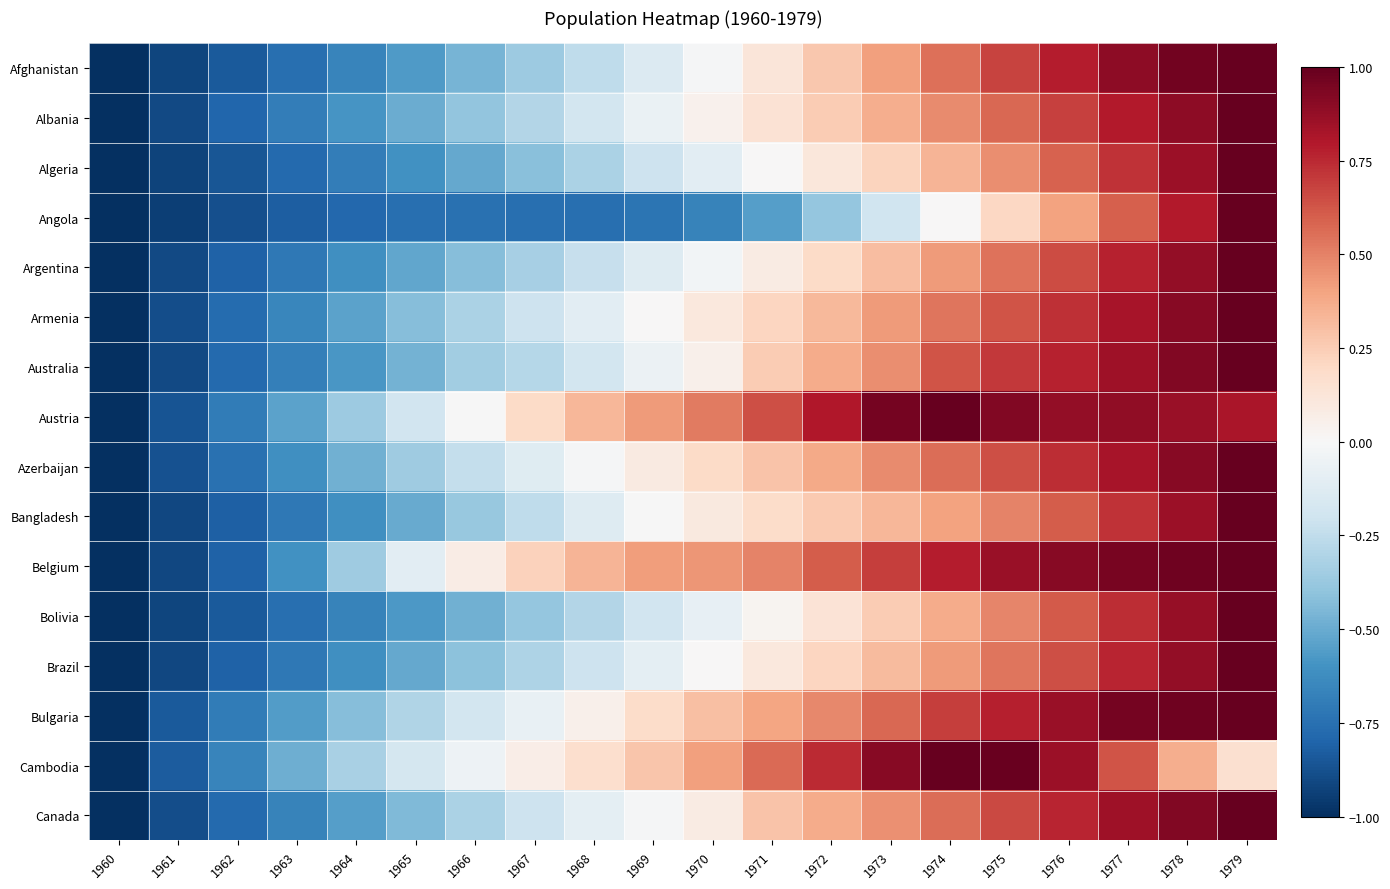

At which category is the sum across all series the highest?

1979